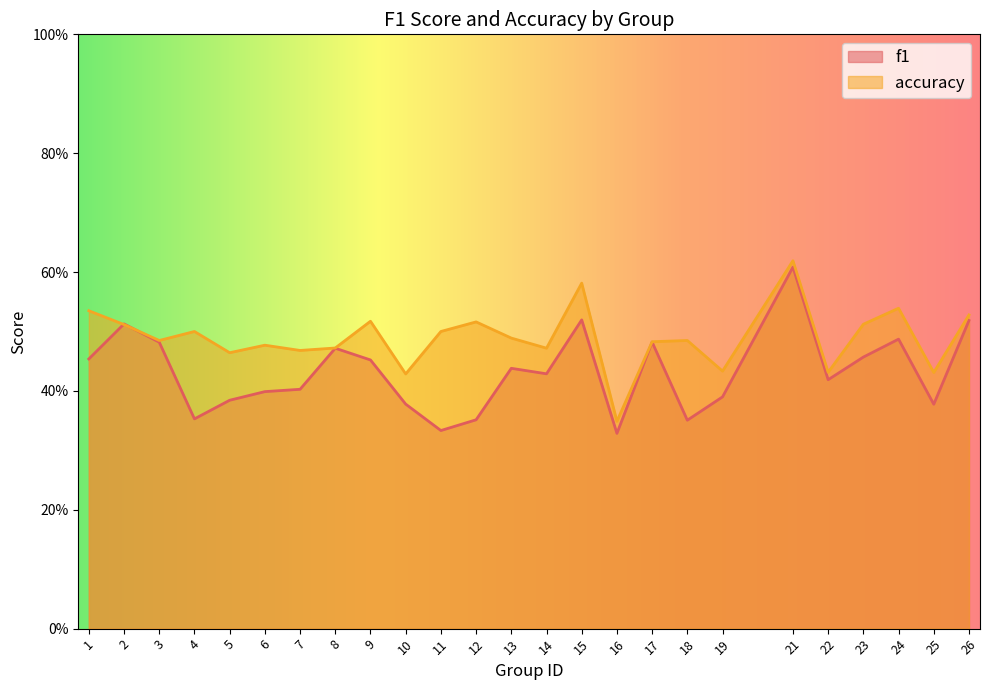

What is the difference between the maximum and minimum values in the accuracy series?

0.3